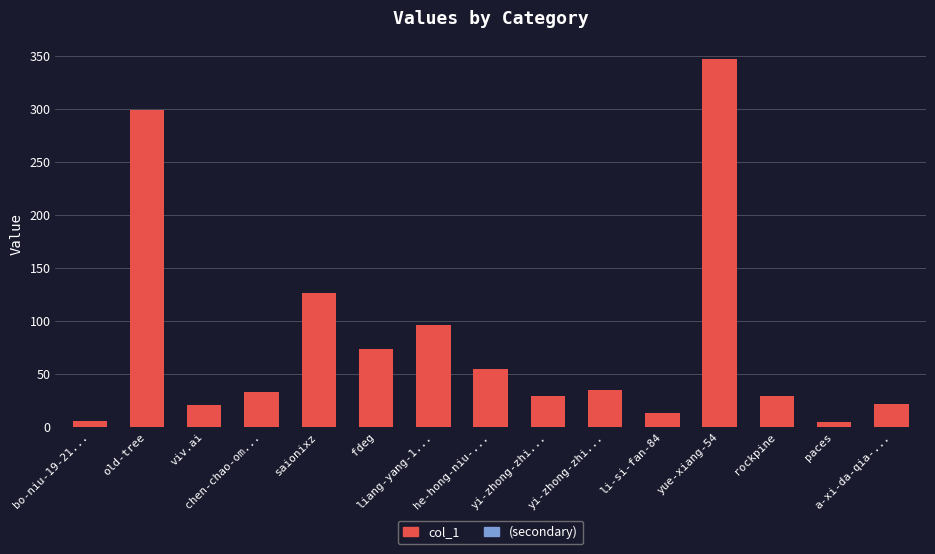

How many distinct data groups are displayed?

1